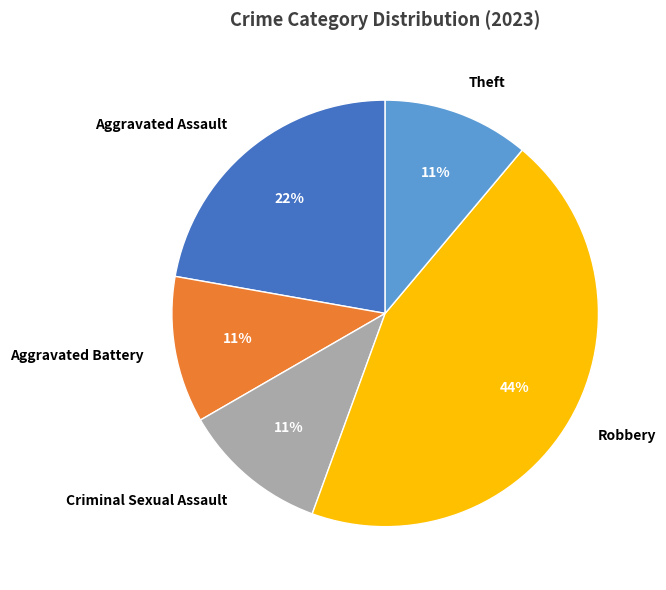

Is the sum of Criminal Sexual Assault and Theft greater than half?

No